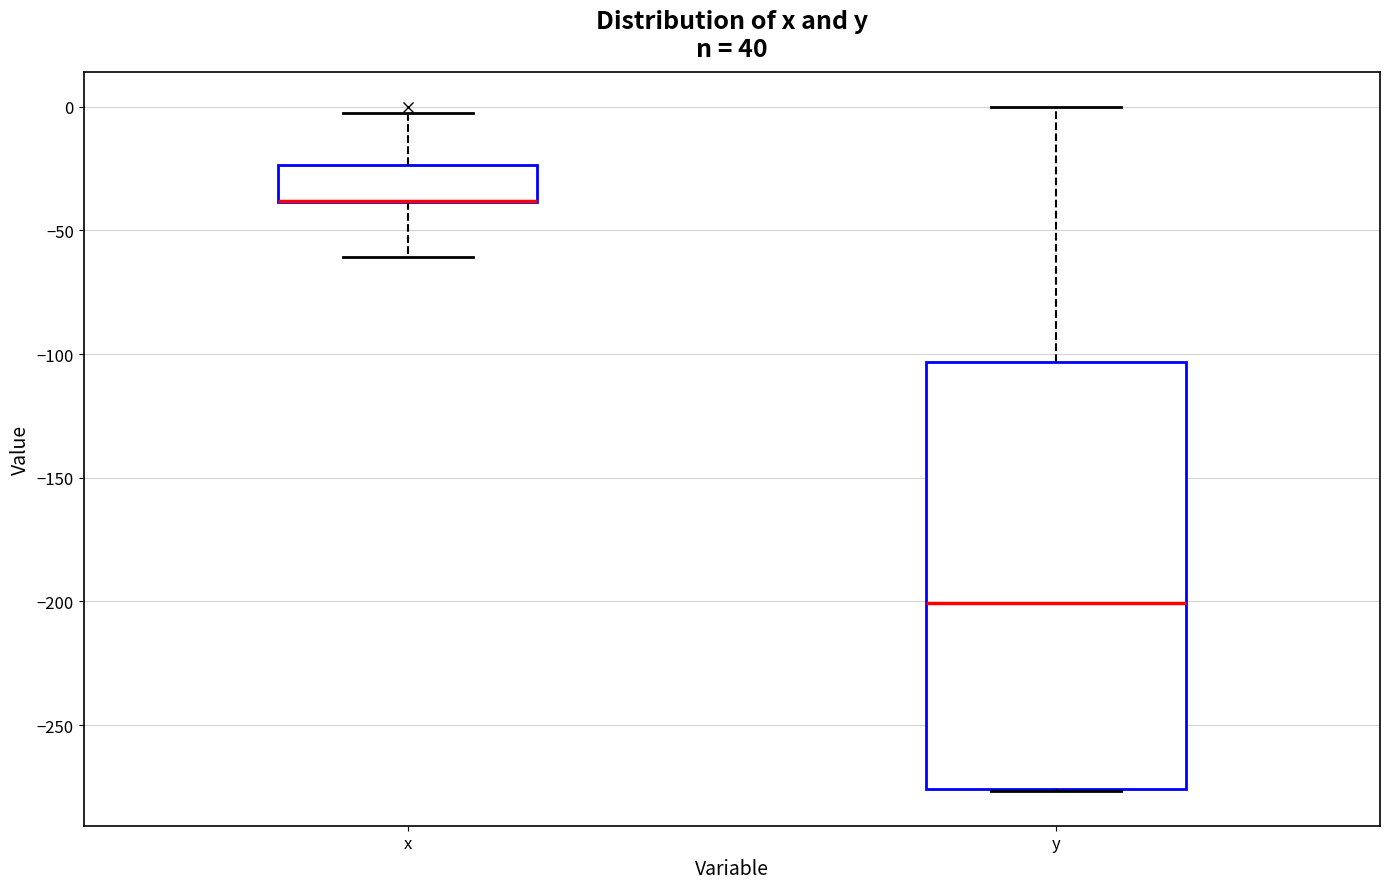

Which box is the tallest, from its lower edge to its upper edge?

y